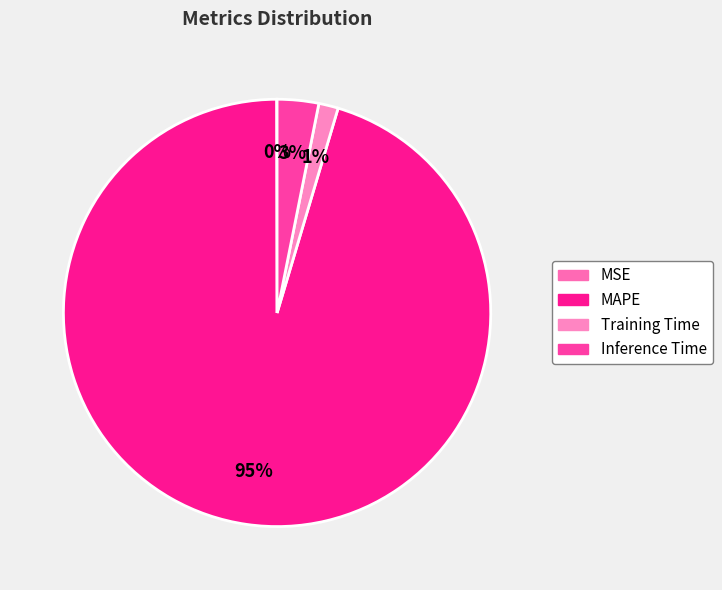

The MAPE slice represents 81% of the pie. True or false?

False